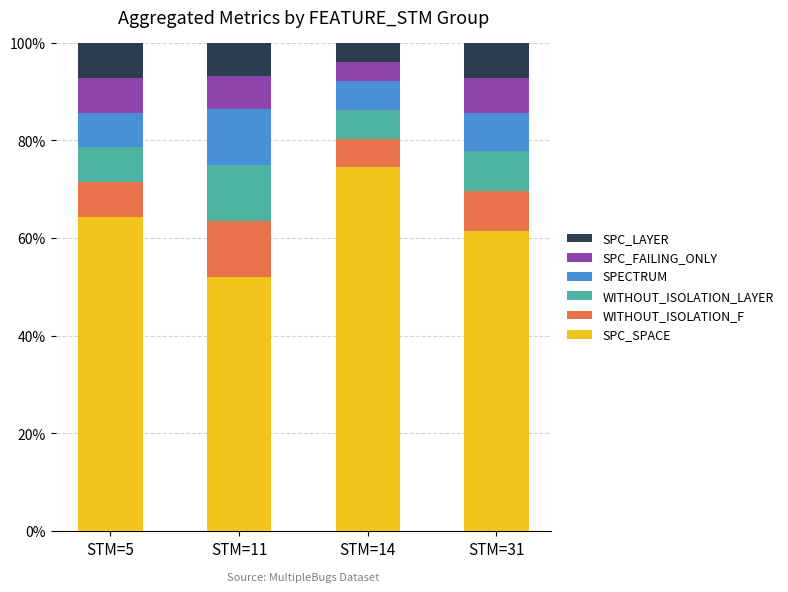

List the labels in order of SPC_SPACE value, largest first.

STM=14, STM=5, STM=31, STM=11